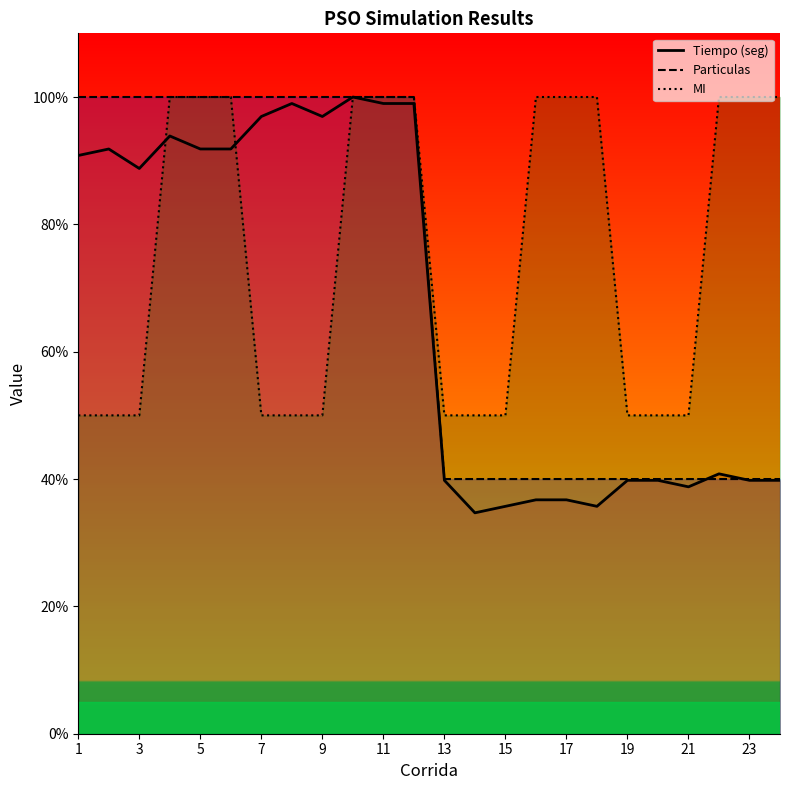

Does the chart have visible grid lines?

No